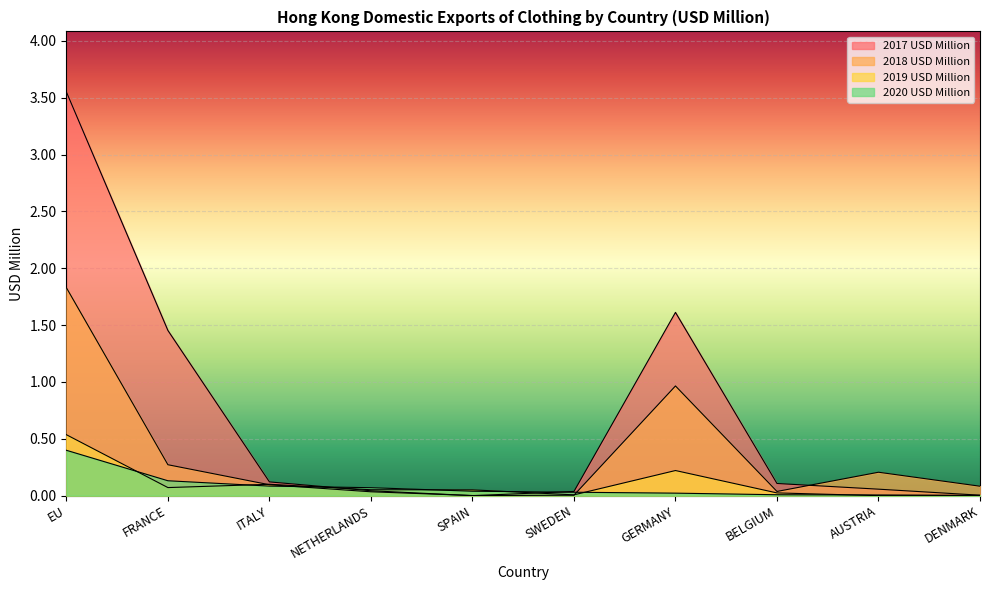

At which category is the sum across all series the highest?

EU